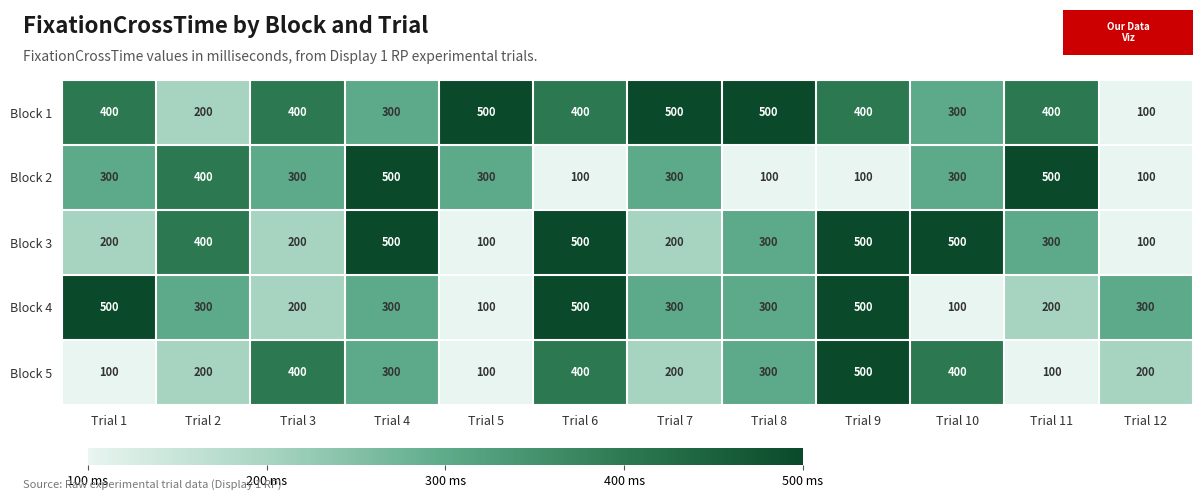

Count the number of categories in the chart.

12